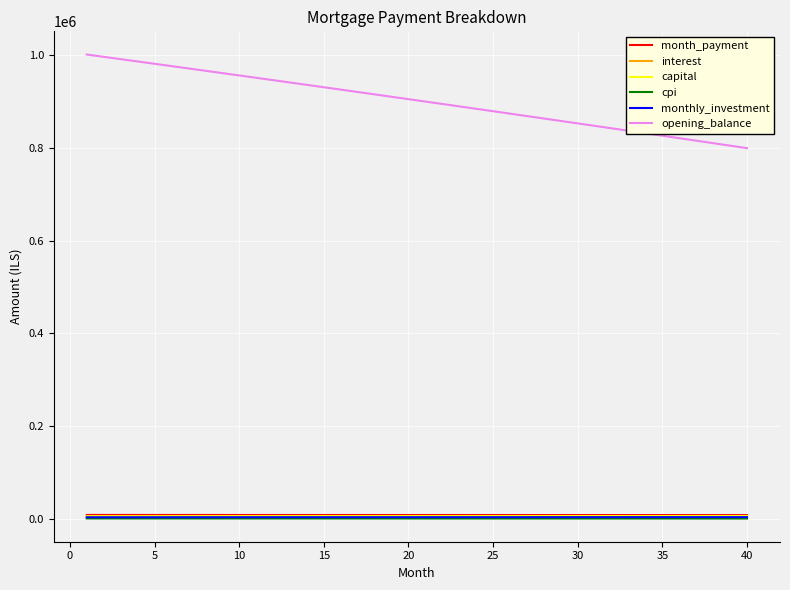

What is the maximum value shown in the chart?

1001000.0